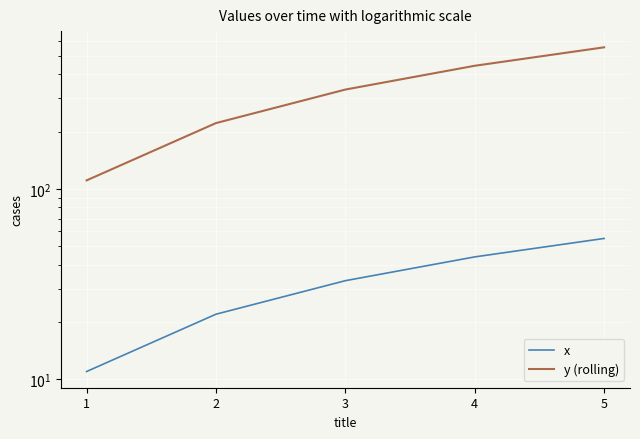

What is the difference between the y (rolling) values at 1 and 3?

222